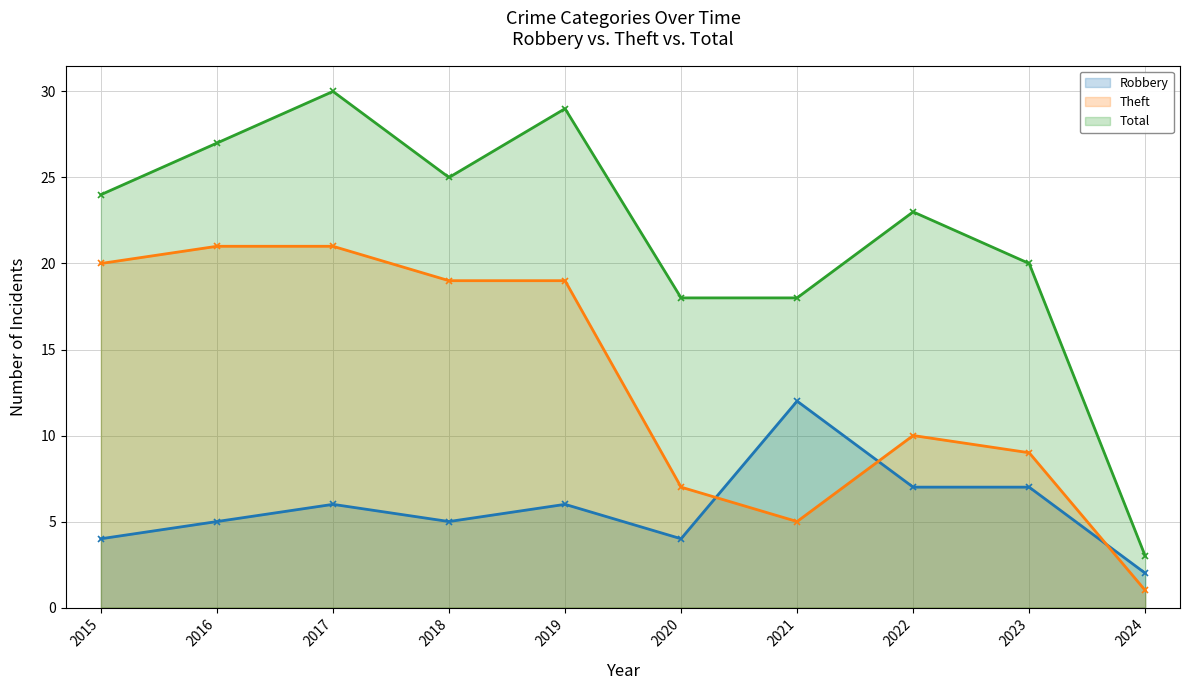

What is the total value across all series at 2015?

48